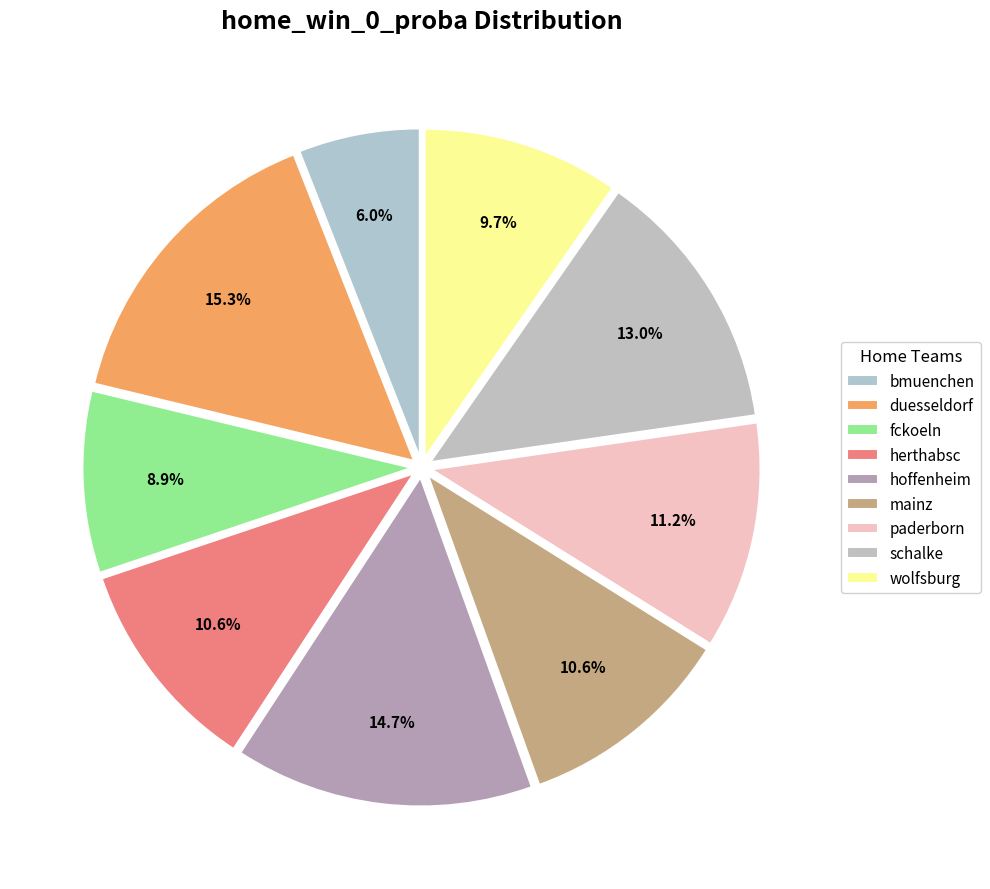

Which category has the smallest portion of the pie?

bmuenchen